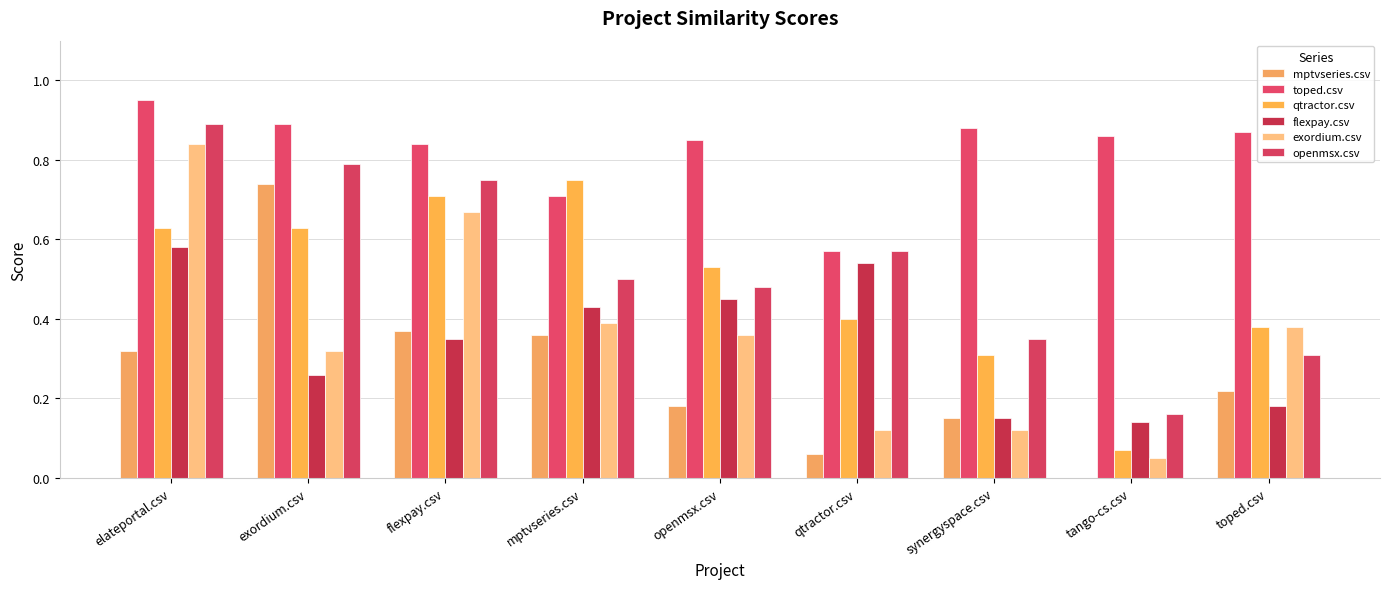

What is the sum of all exordium.csv values?

3.2